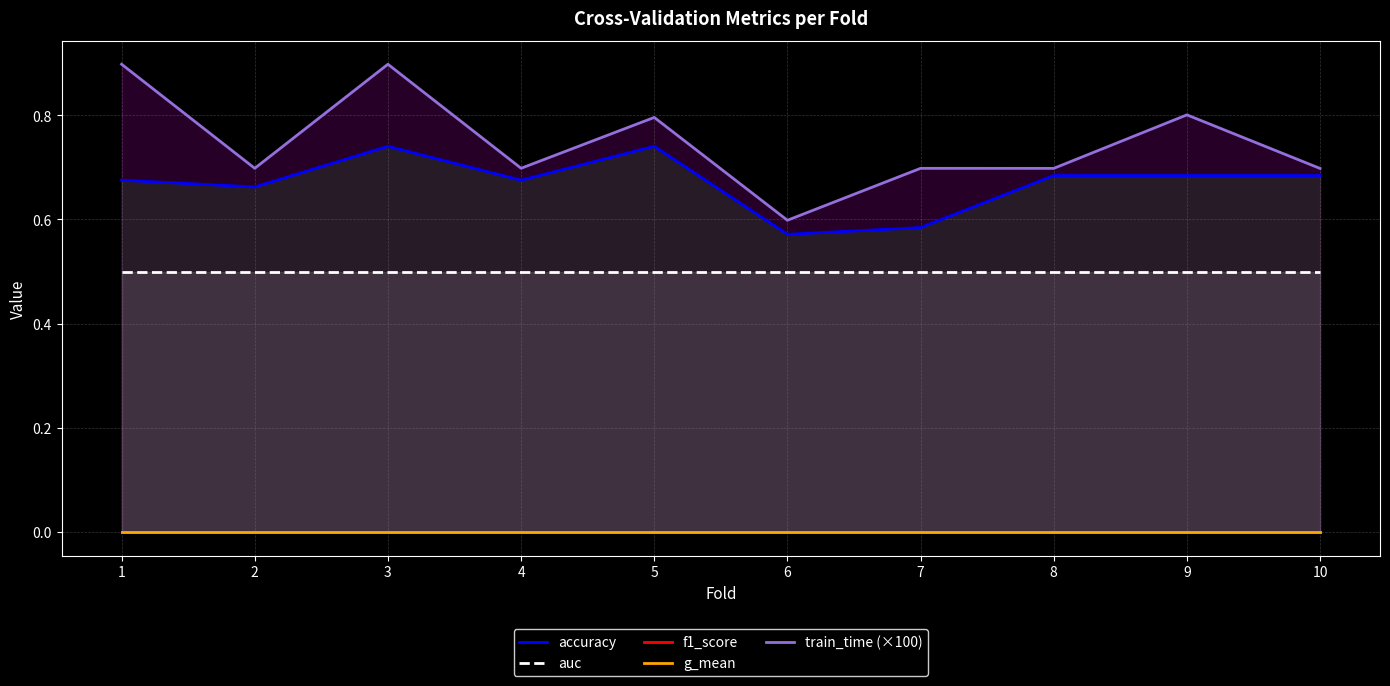

Reading left to right, extract all data points from this chart.

accuracy: 0.7	0.7	0.7	0.7	0.7	0.6	0.6	0.7	0.7	0.7
auc: 0.5	0.5	0.5	0.5	0.5	0.5	0.5	0.5	0.5	0.5
f1_score: 0.0	0.0	0.0	0.0	0.0	0.0	0.0	0.0	0.0	0.0
g_mean: 0.0	0.0	0.0	0.0	0.0	0.0	0.0	0.0	0.0	0.0
train_time (×100): 0.9	0.7	0.9	0.7	0.8	0.6	0.7	0.7	0.8	0.7